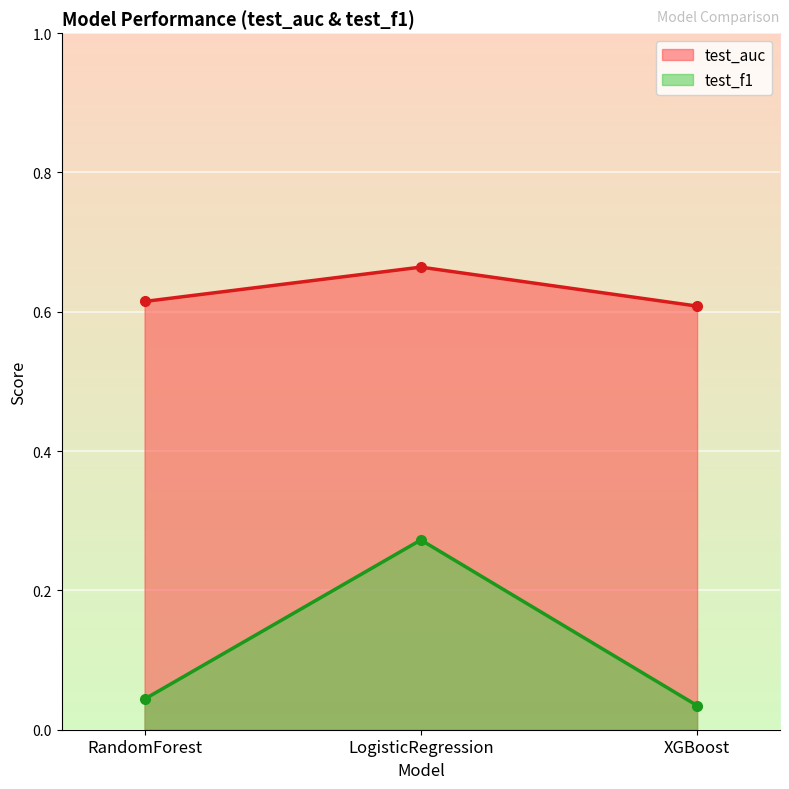

What is the highest value of the test_auc series?

0.7